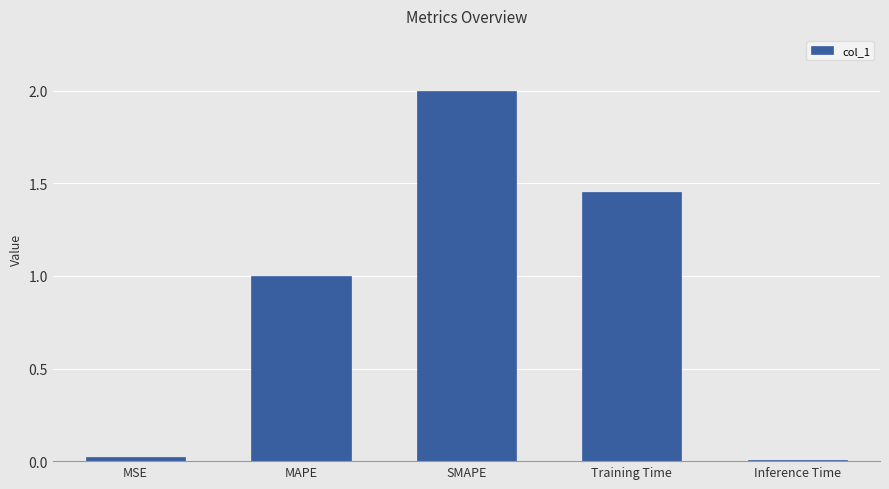

What is the sum of the values at SMAPE and Training Time?

3.5